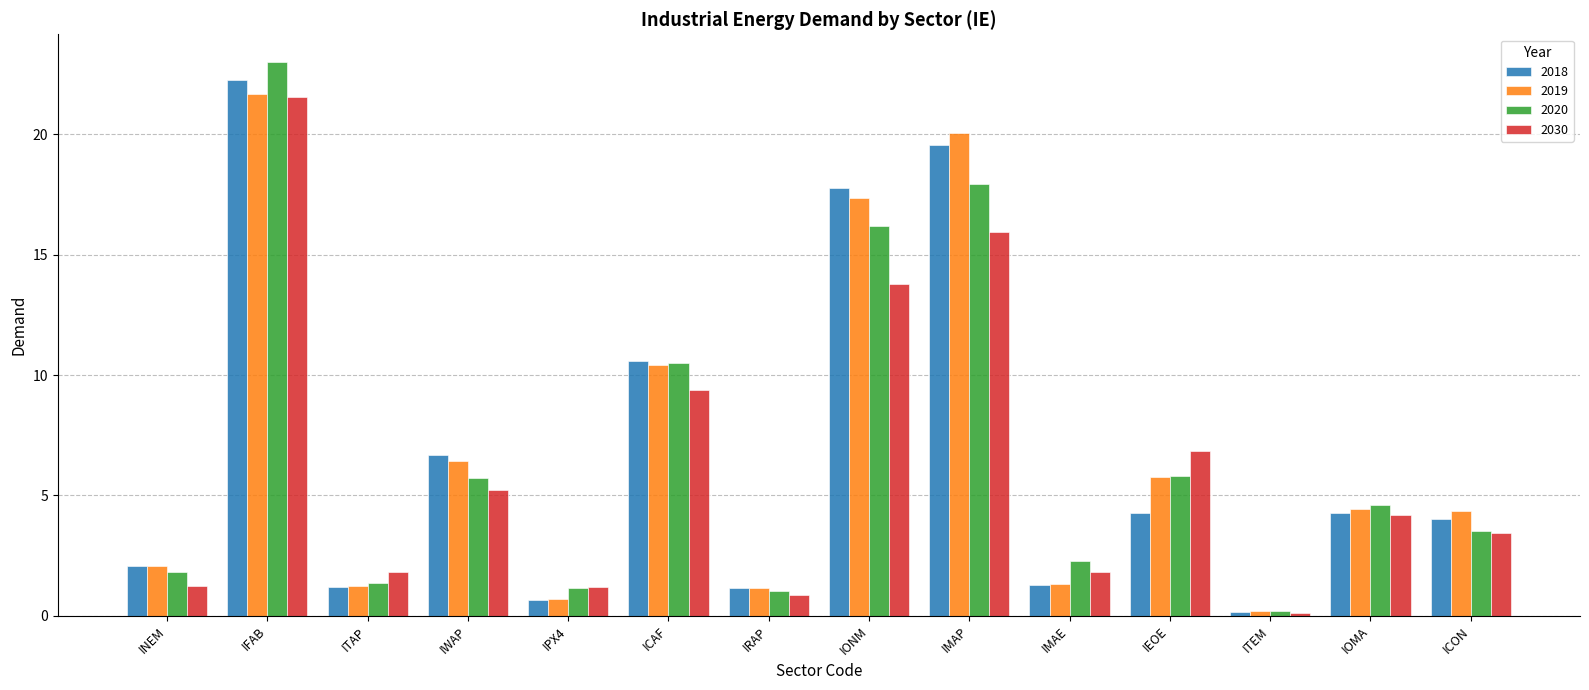

Which category has the highest value across all series?

IFAB